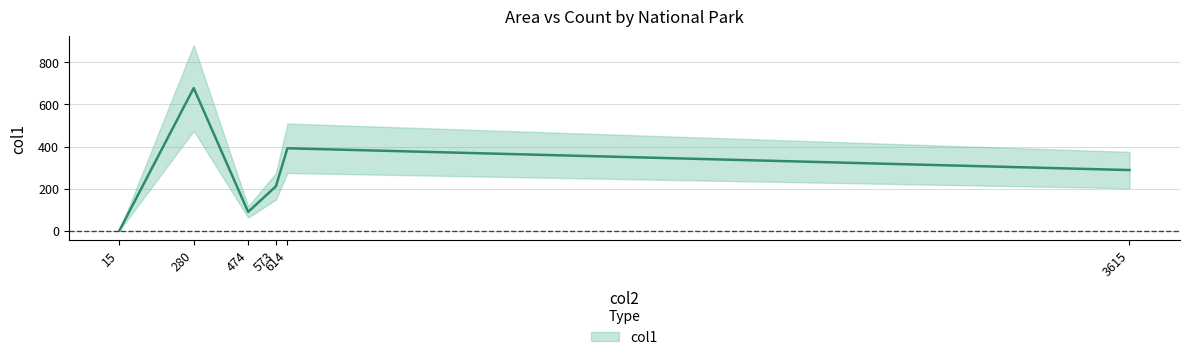

How many values are below 288?

3